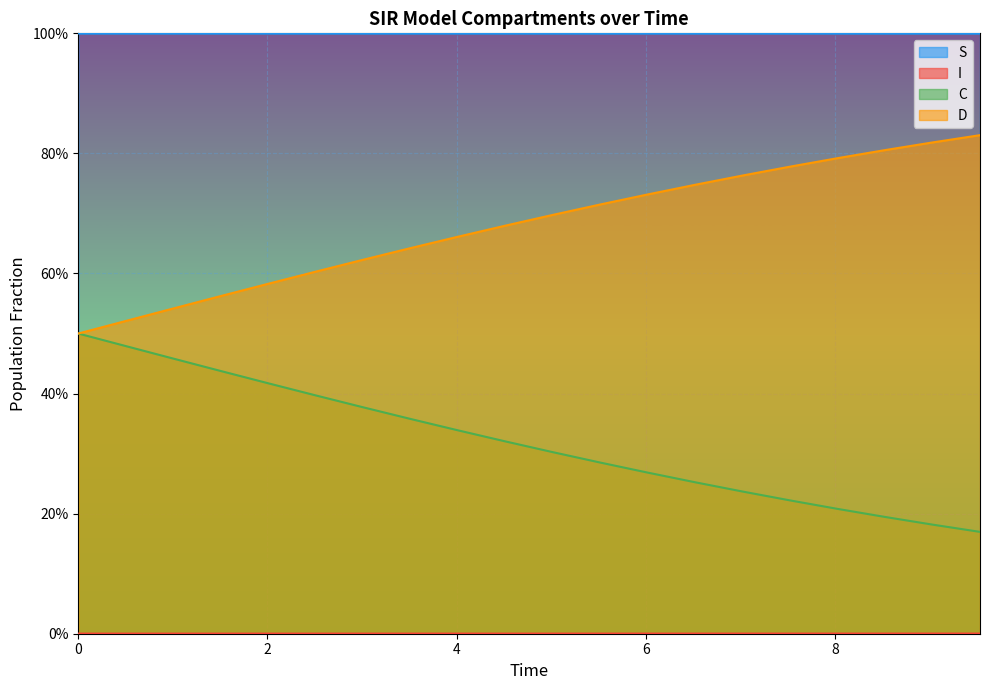

How many lines are shown in the chart?

4